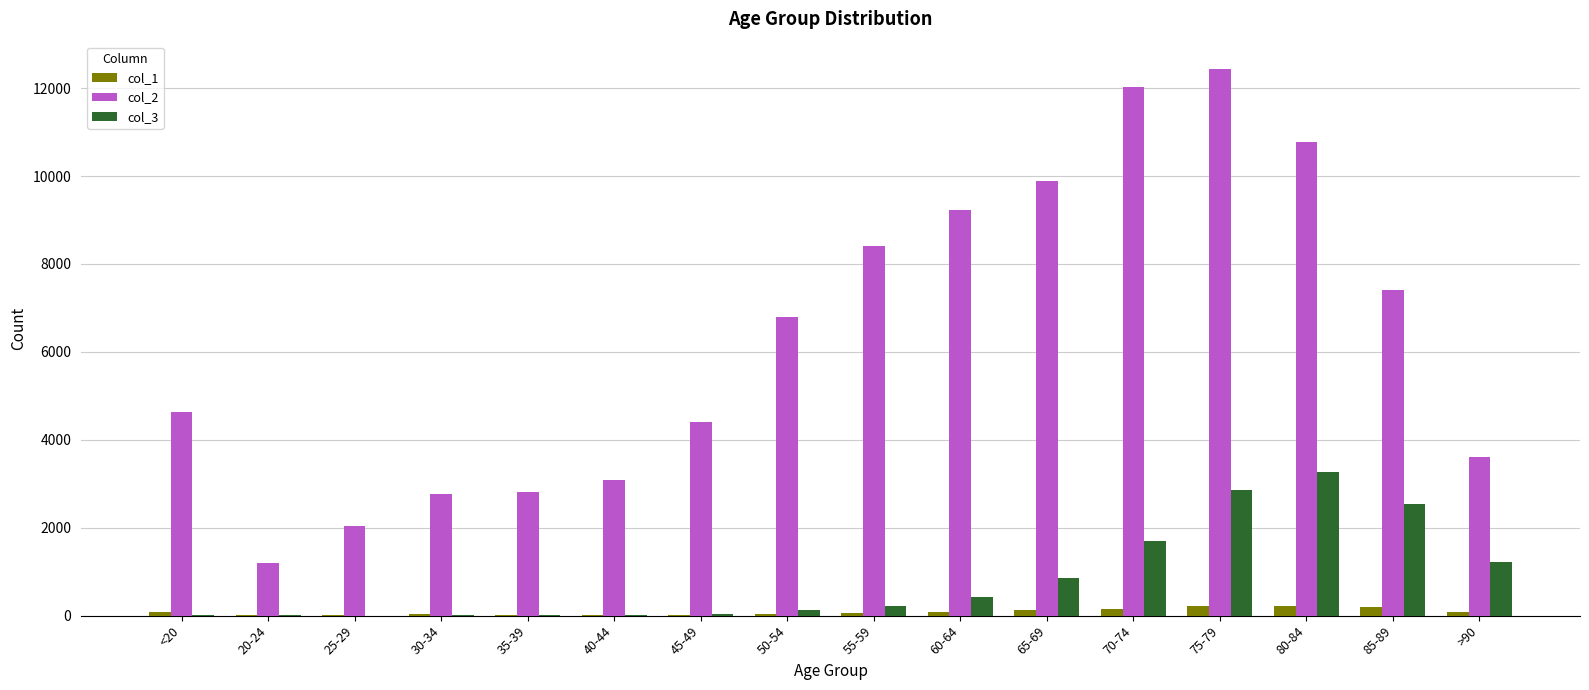

What is the spread (max minus min) of values at 75-79?

12214